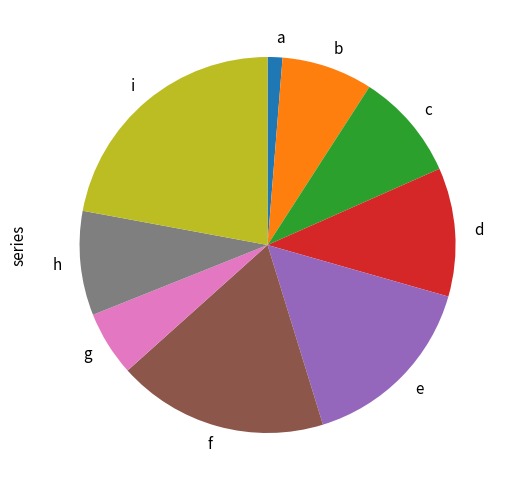

Do b and f together represent more than half of the pie?

No